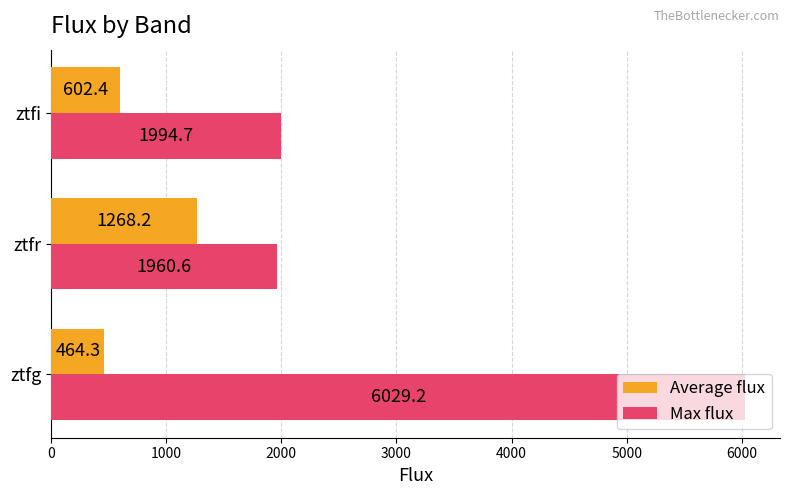

True or false: Average flux has a value of 823.7 at ztfr.

False